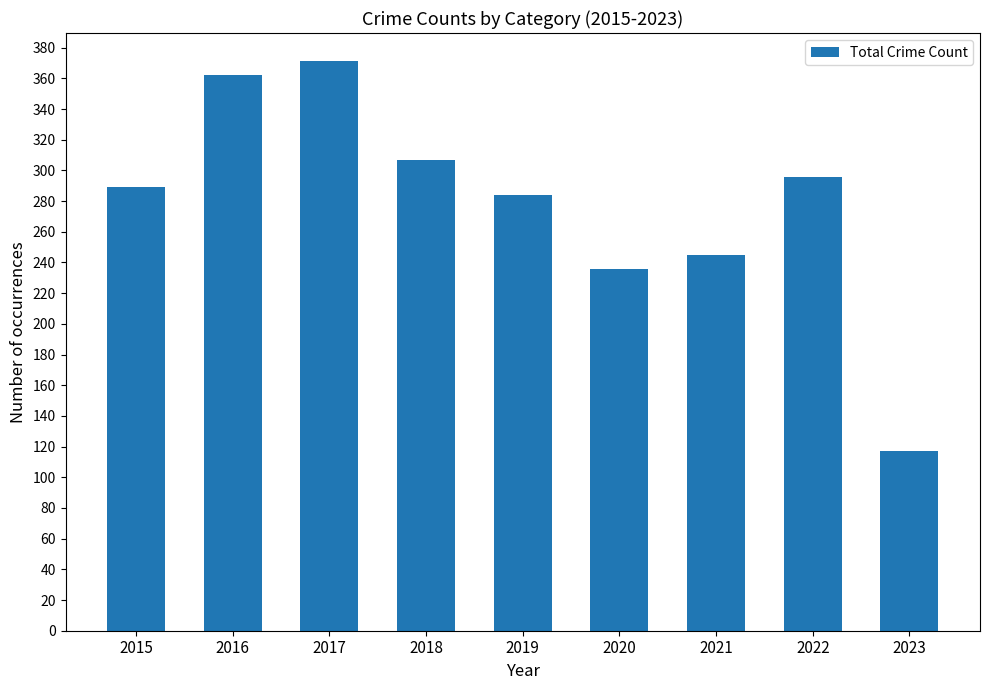

True or false: the data shows 245 at 2021.

True